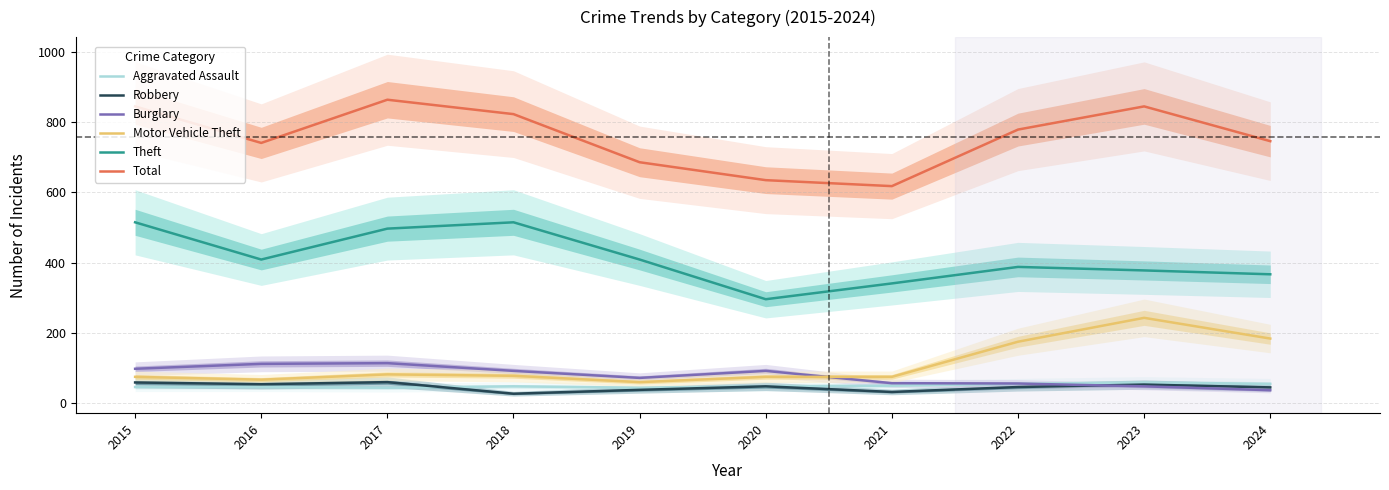

What is the difference between the maximum and second lowest values in the Aggravated Assault series?

15